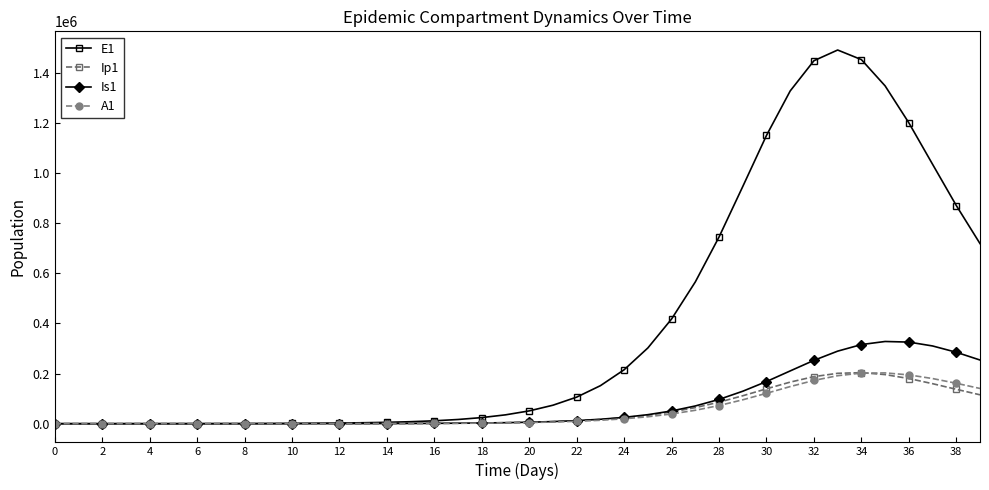

What is the average value of the Is1 series?

80162.0